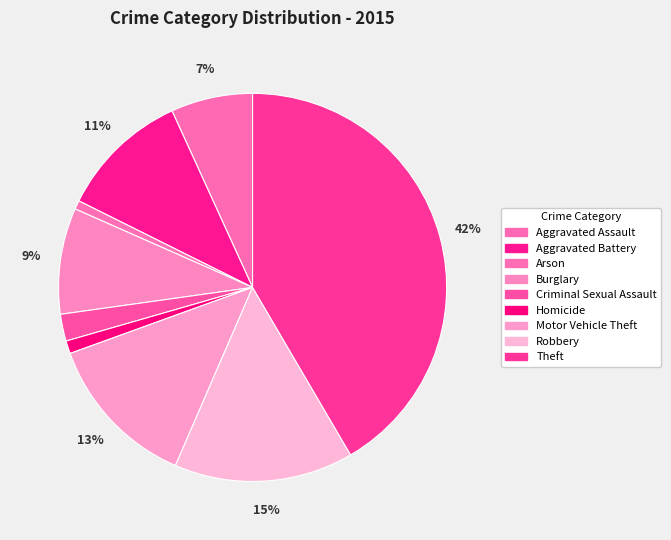

What portion of the pie excludes Arson?

99.3%